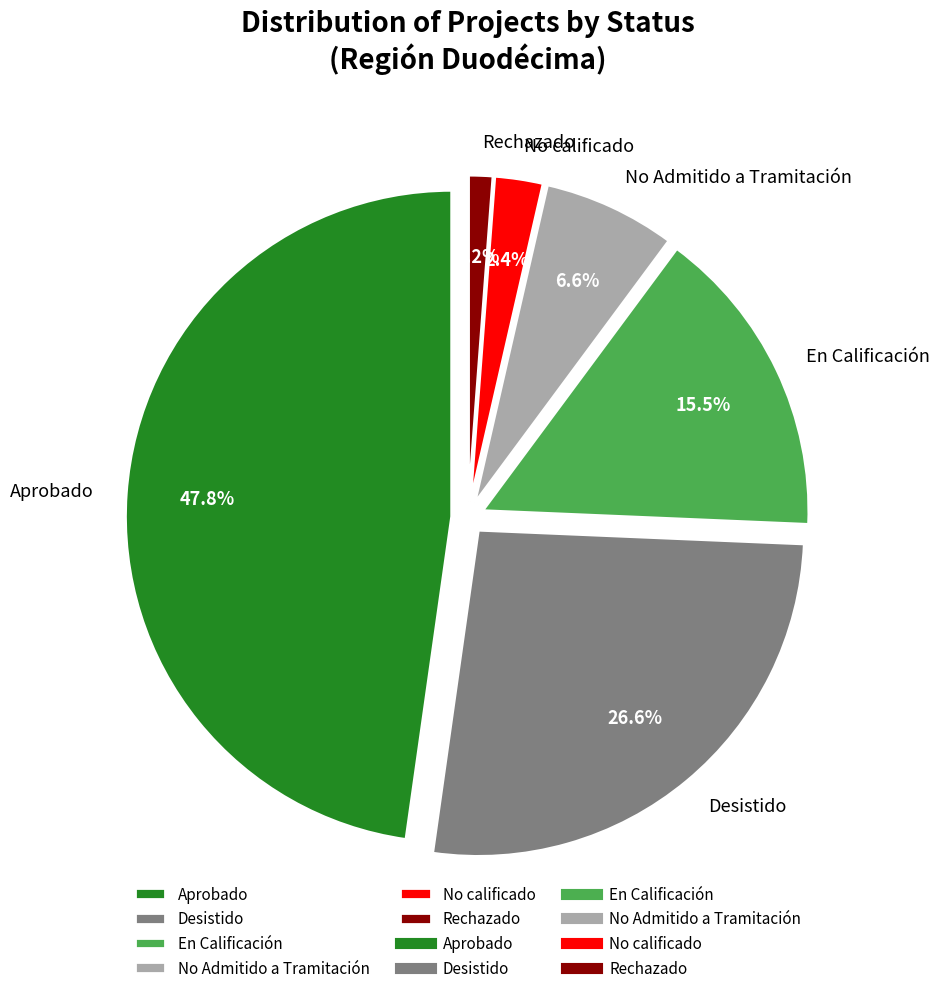

Does No calificado represent more than half of the total?

No